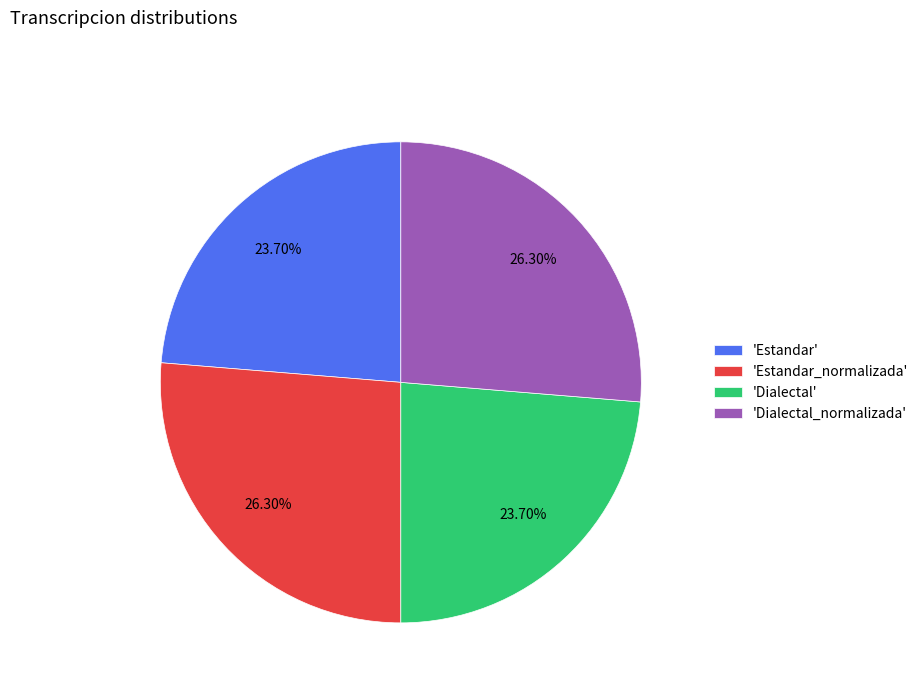

Is there any slice that represents more than half of the pie?

No